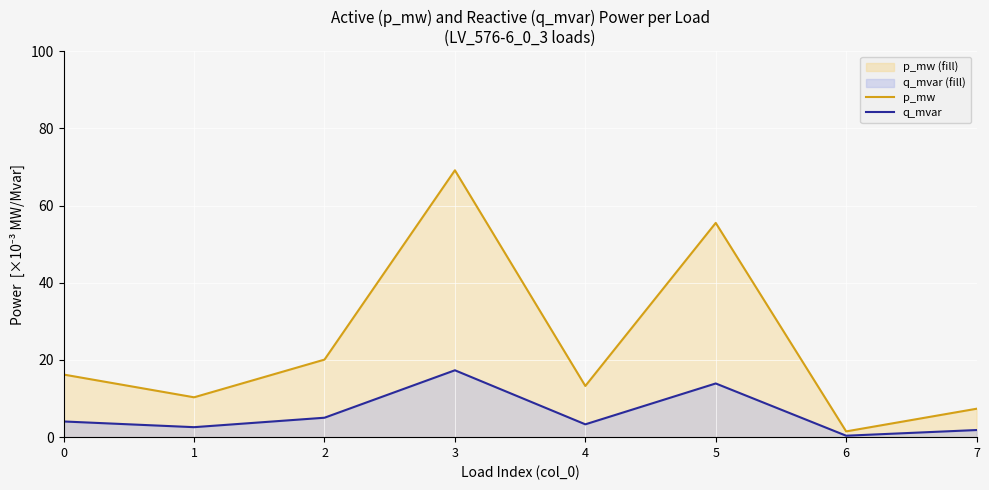

Is it true that p_mw equals 55.5 at 5?

True